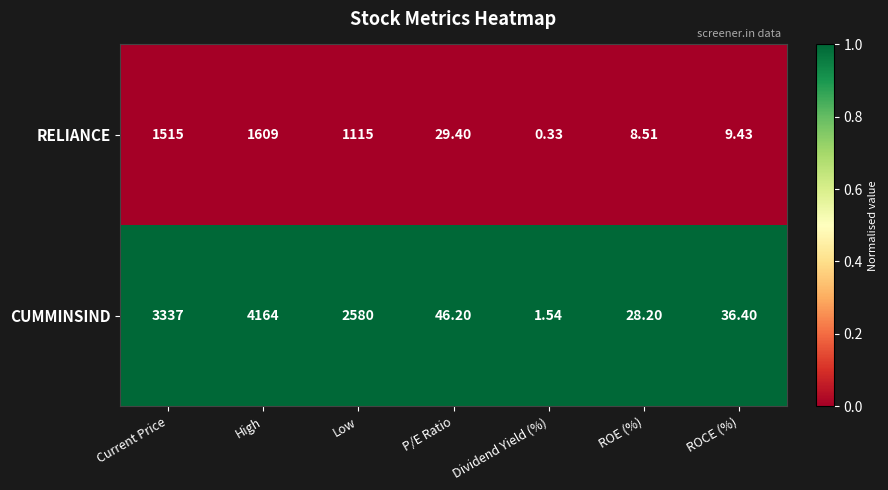

List the series in order of their overall mean, lowest first.

RELIANCE, CUMMINSIND